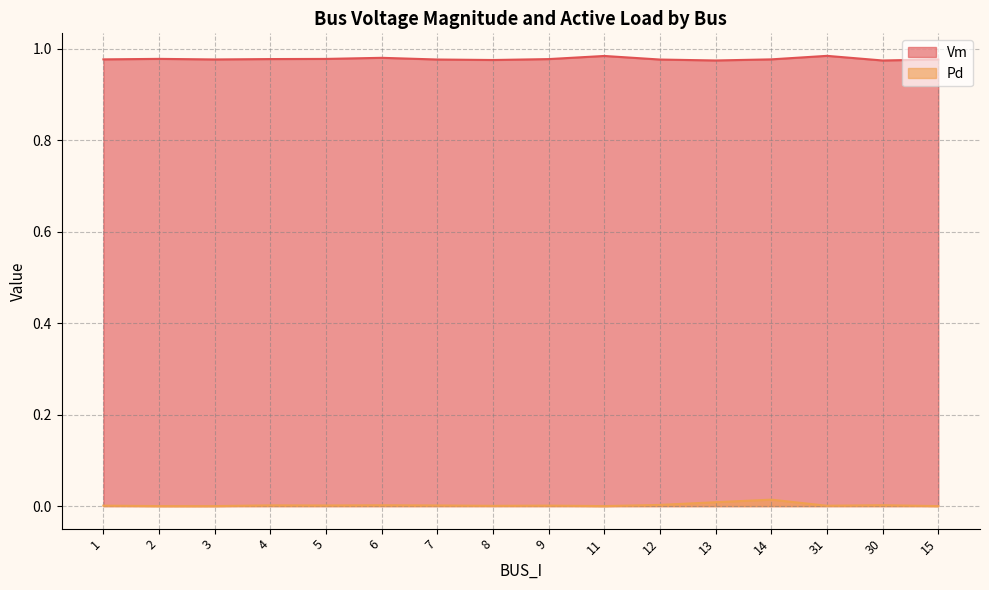

Rank the series at 15 from highest to lowest value.

Vm, Pd